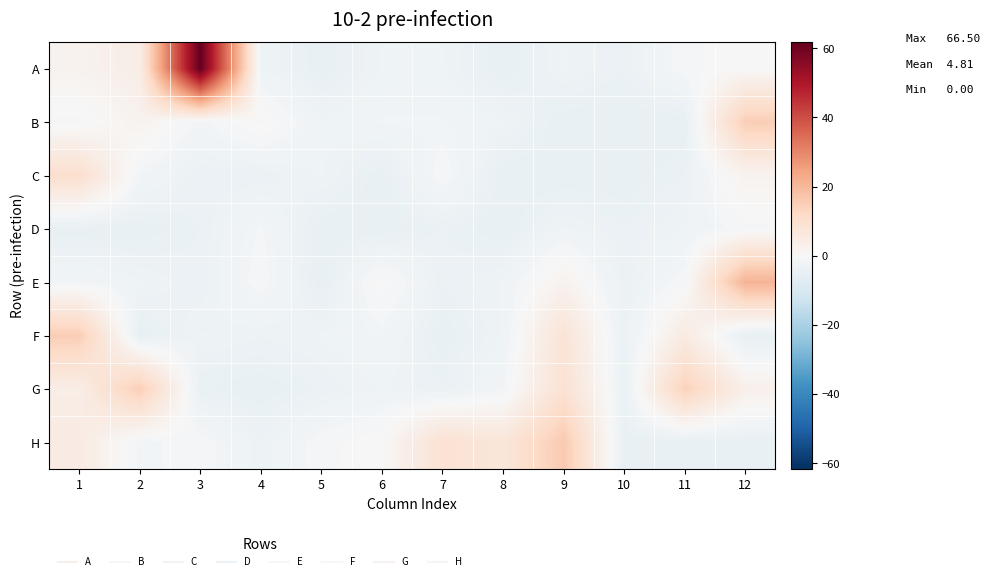

Which series has the largest total across all categories?

A